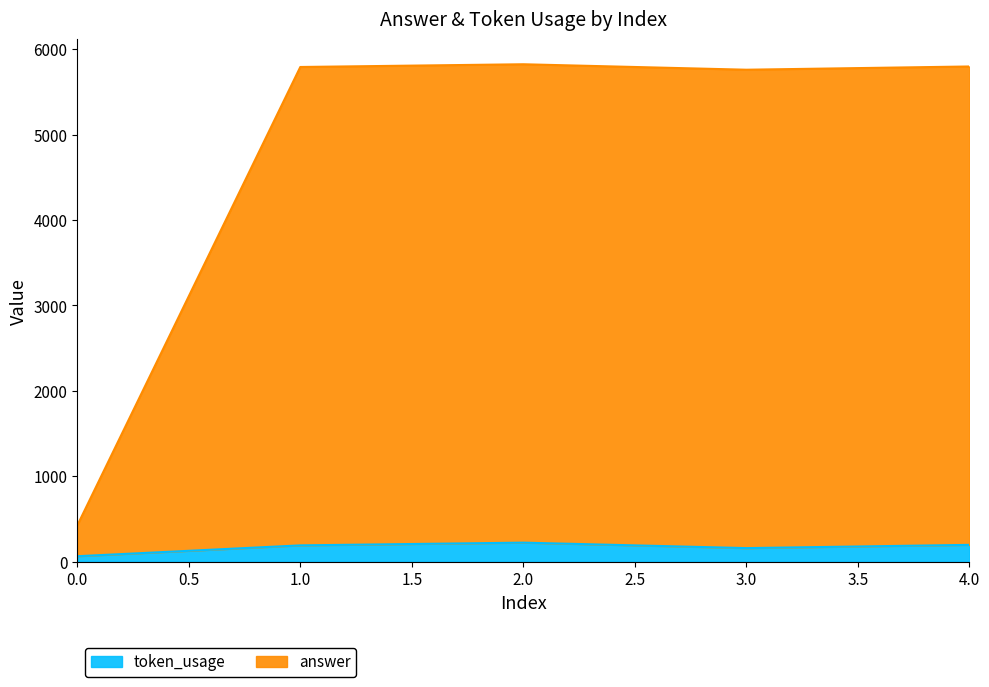

True or false: token_usage and answer cross at least once.

False